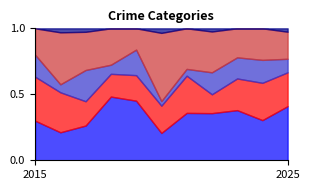

At which category does the chart reach its minimum across all series?

2015